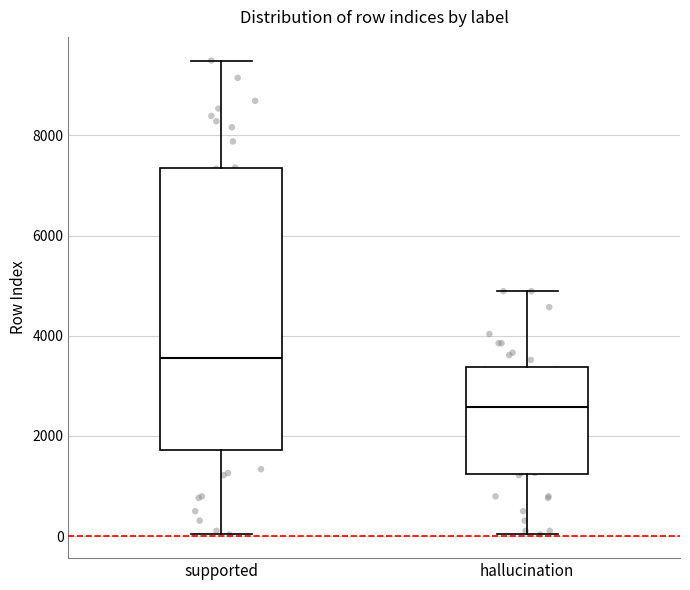

Reading left to right, read every box against the y-axis: the position of its median line, the range the box covers, and the ends of its whiskers. The values are not printed on the chart, so give them approximately, as read against the axis.

supported: median 3600, box 1800 to 7400, whiskers 0 to 9400
hallucination: median 2600, box 1200 to 3400, whiskers 0 to 4800